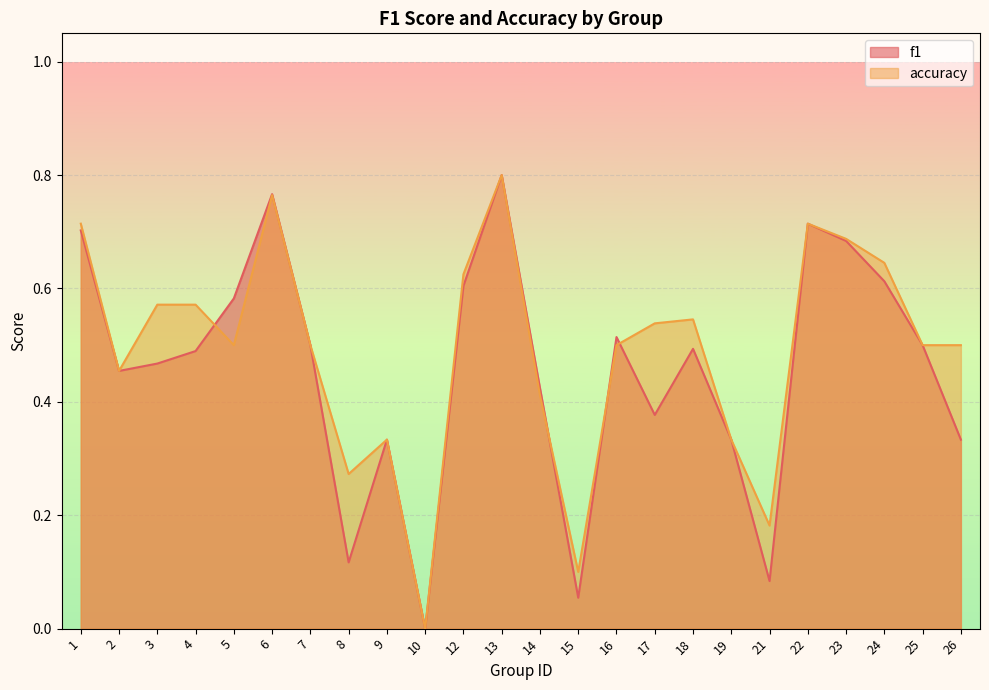

How many values in the f1 series exceed 0?

23